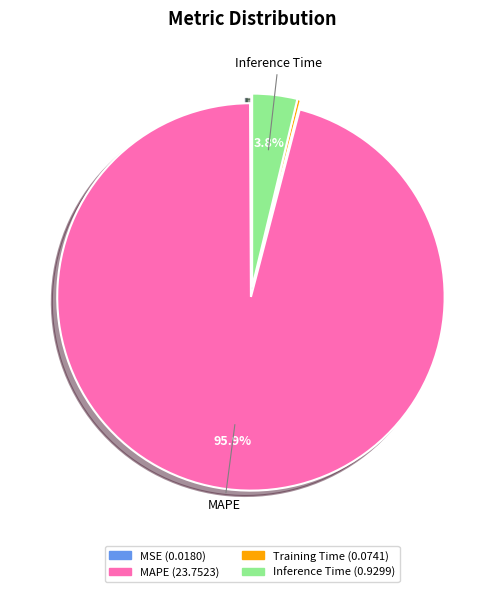

Is there a majority slice in this chart?

Yes